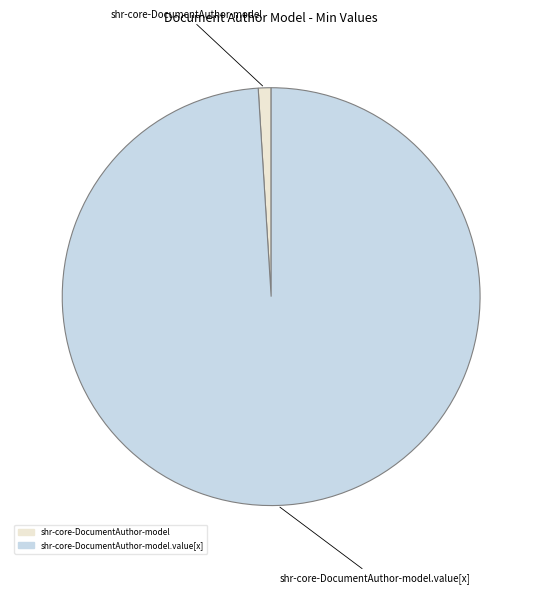

The shr-core-DocumentAuthor-model slice represents 1% of the pie. True or false?

True